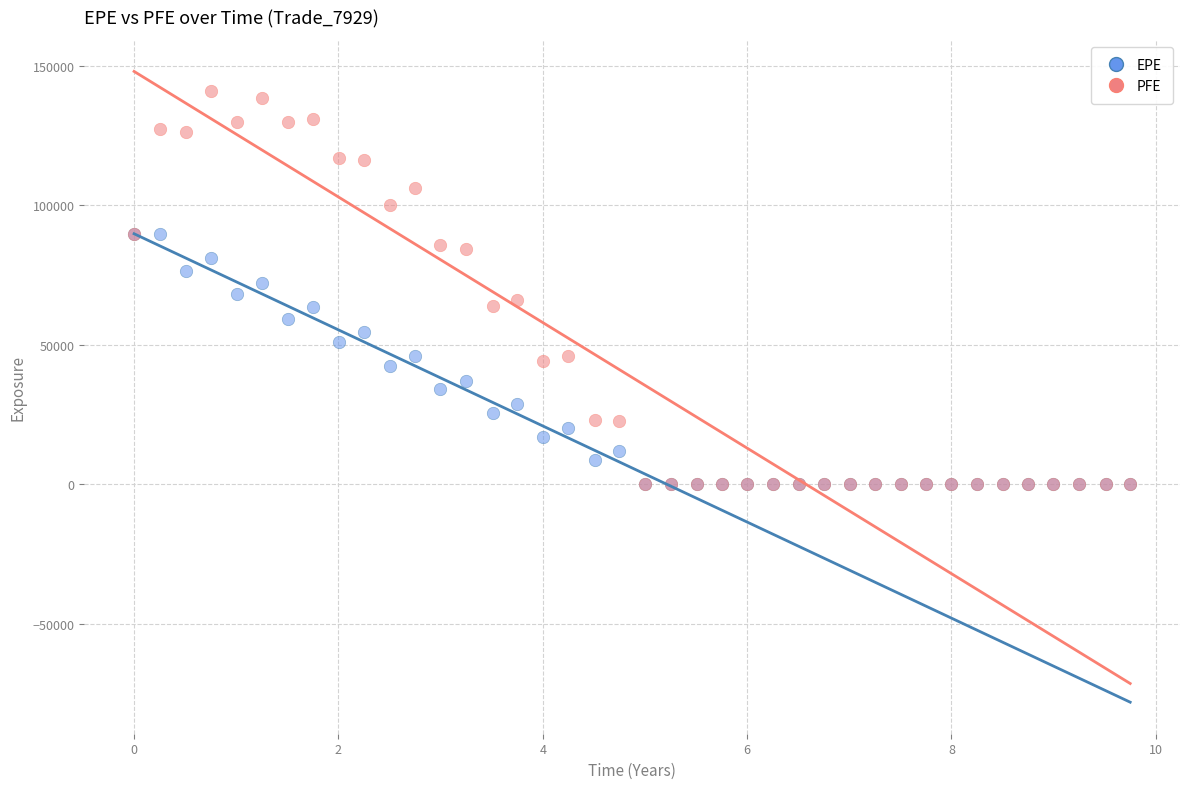

Which series contains the highest Y value?

PFE